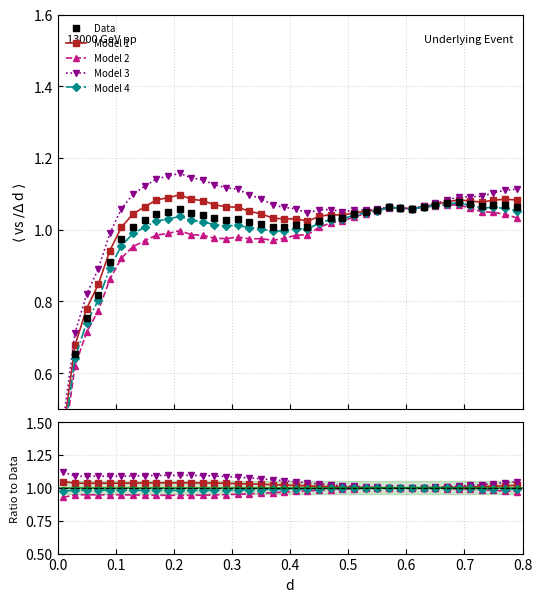

What is the sum of all Data values?

40.0